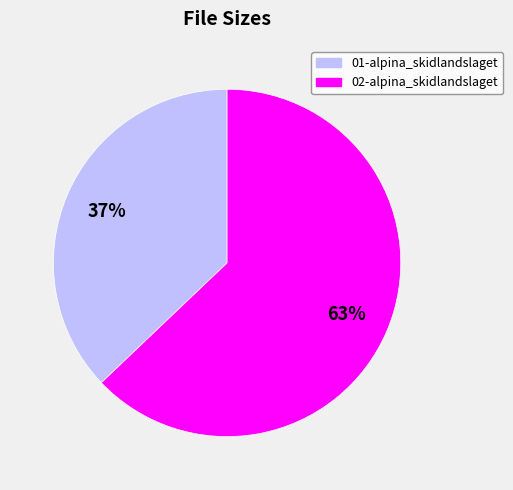

Which slice is the smallest?

01-alpina_skidlandslaget